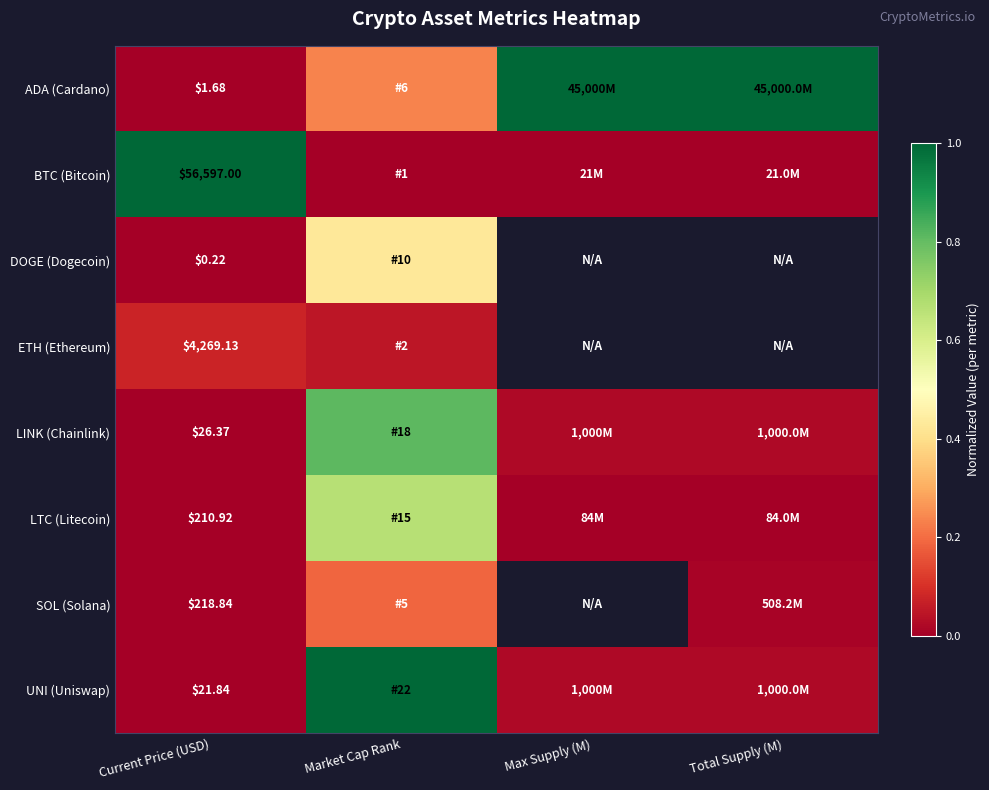

At Current Price (USD), list the series in order from largest to smallest.

BTC (Bitcoin), ETH (Ethereum), SOL (Solana), LTC (Litecoin), LINK (Chainlink), UNI (Uniswap), ADA (Cardano), DOGE (Dogecoin)